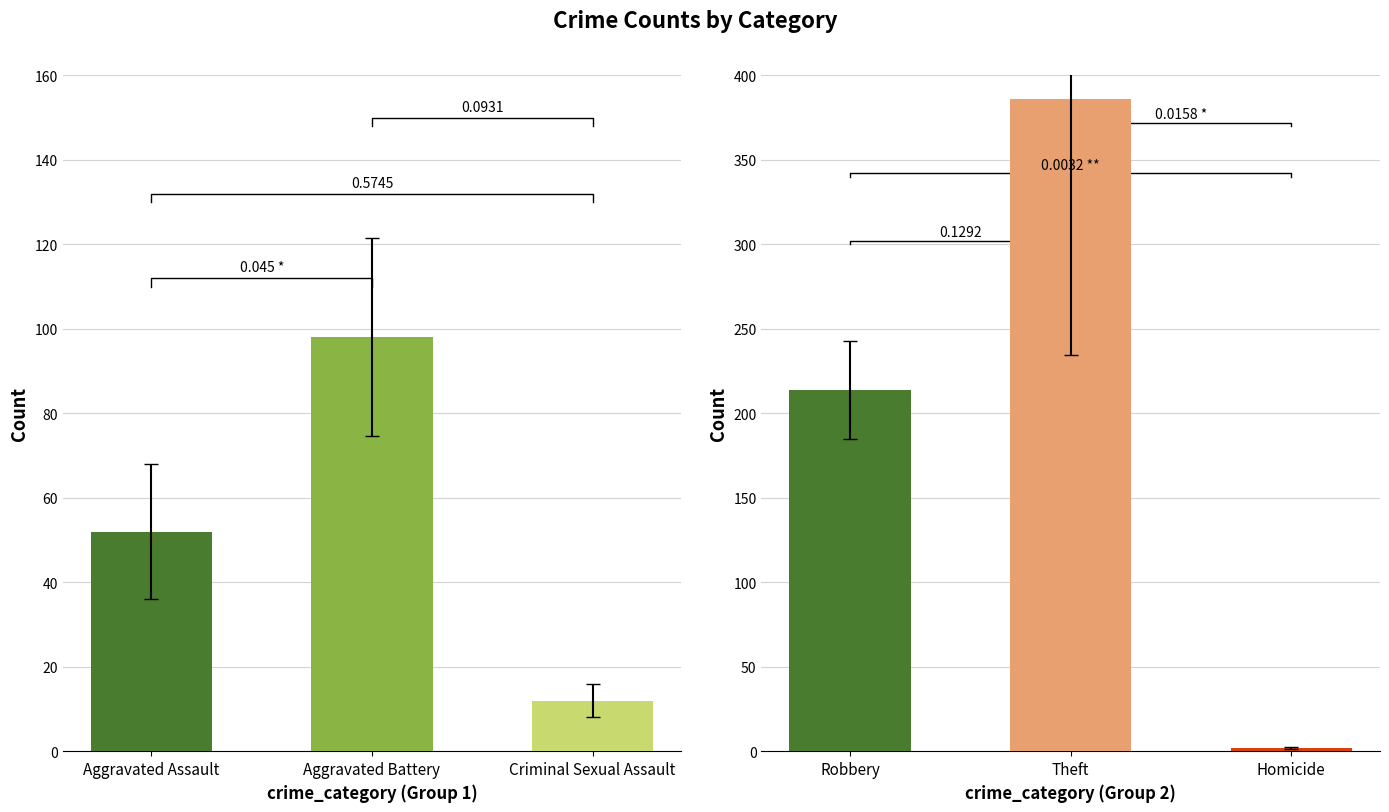

How many data points in 2016 are less than 48?

3